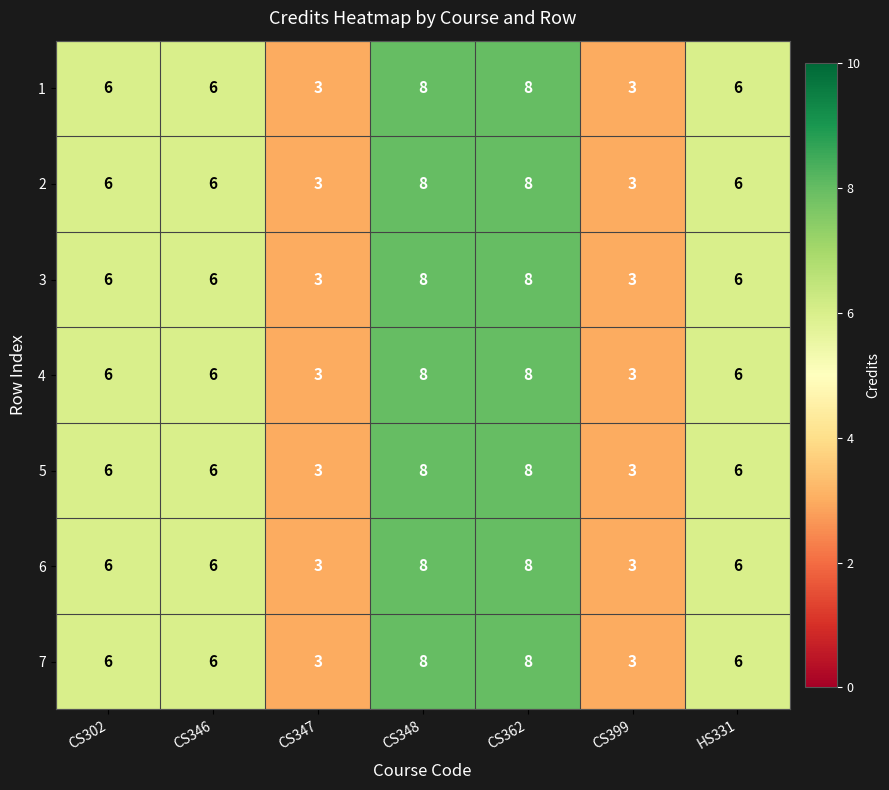

What is the total value across all series at HS331?

42